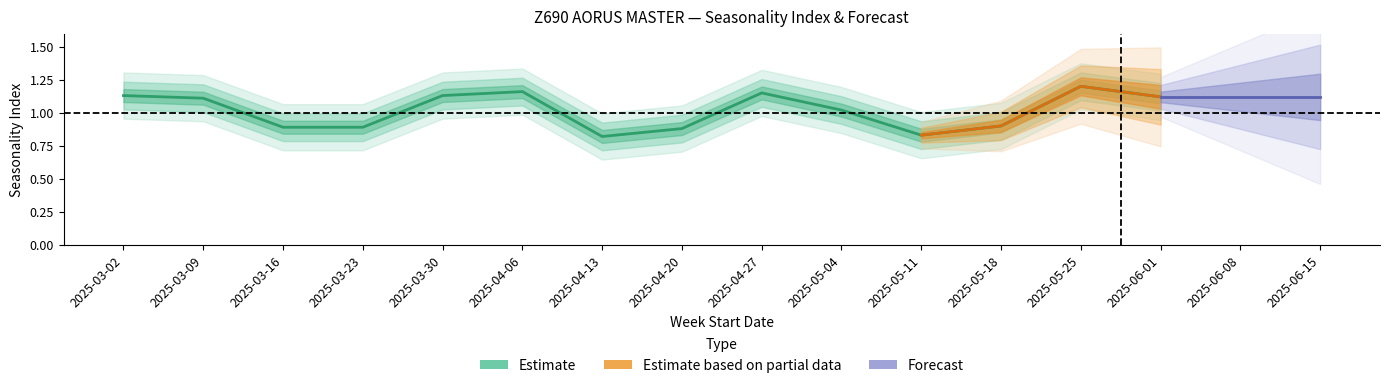

Where is the first local minimum for Seasonality Index?

2025-04-13